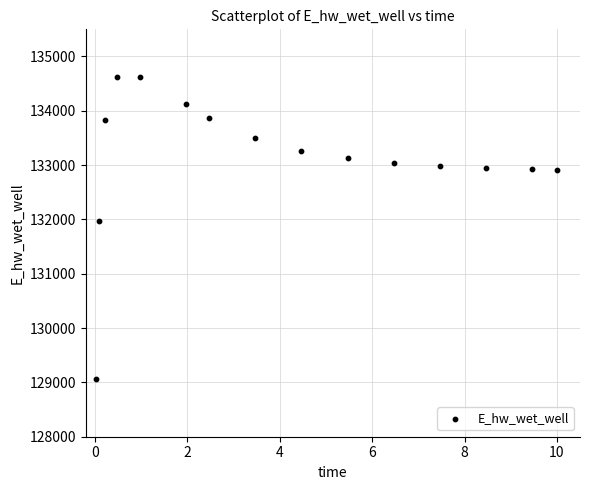

What is the range of X values (max minus min)?

10.0